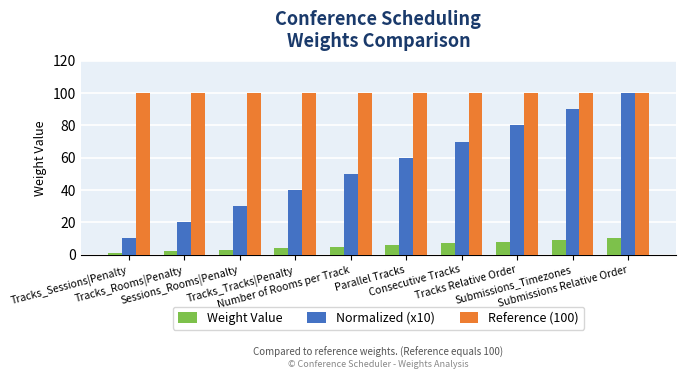

What are all the series names shown in the legend?

Weight Value, Normalized (x10), Reference (100)